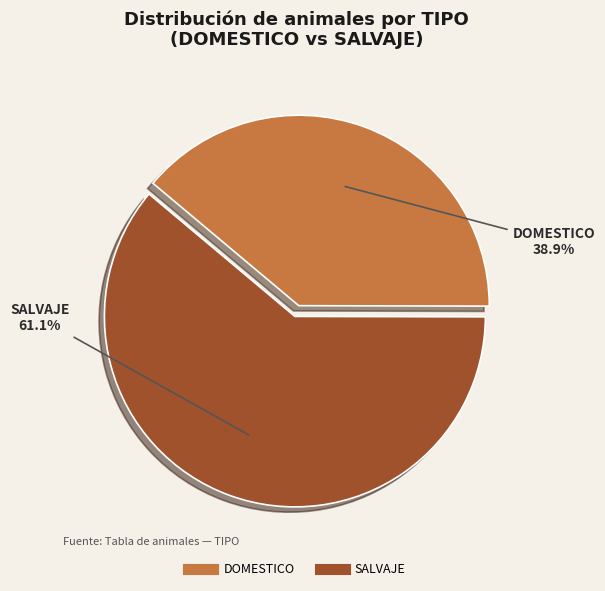

To the nearest percent, what is the average slice percentage?

50%